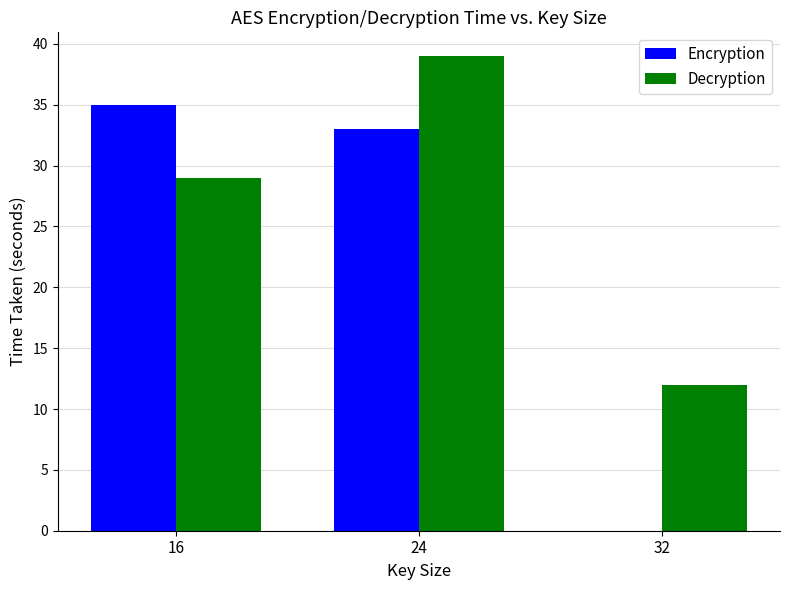

Reading left to right, transcribe all the data shown in this chart.

Encryption: 35	33	0
Decryption: 29	39	12